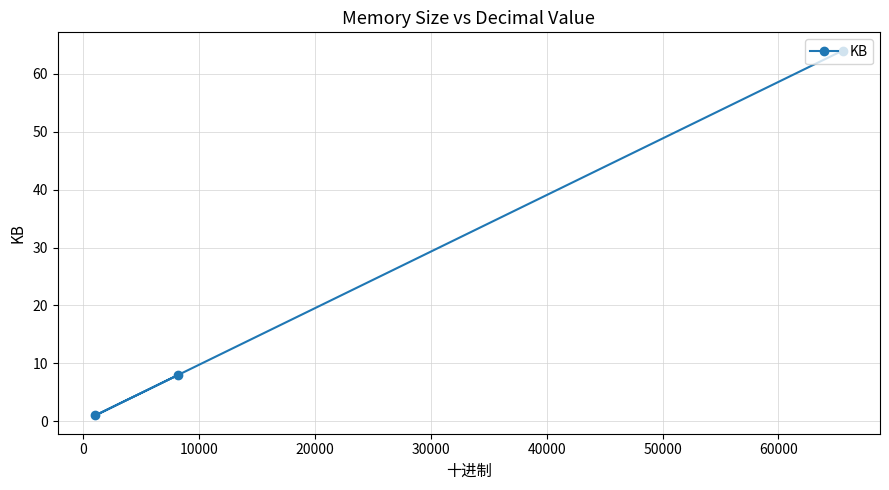

Does the chart have visible grid lines?

Yes